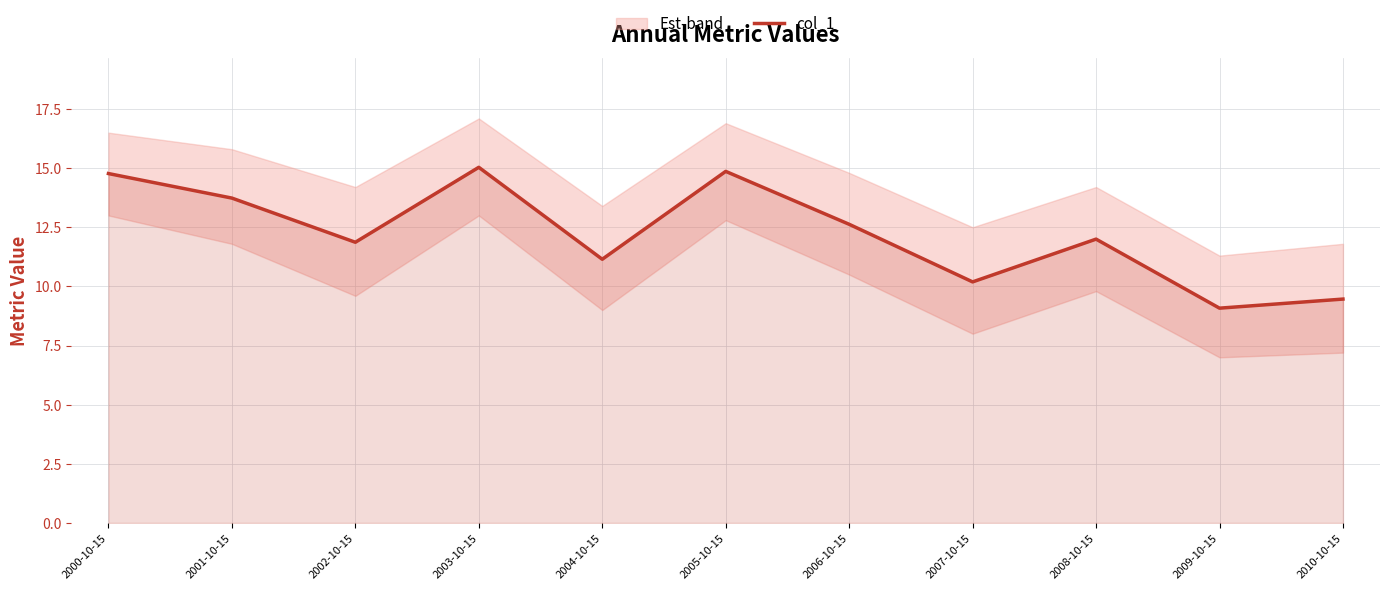

What is the difference between the values at 2004-10-15 and 2000-10-15?

3.6